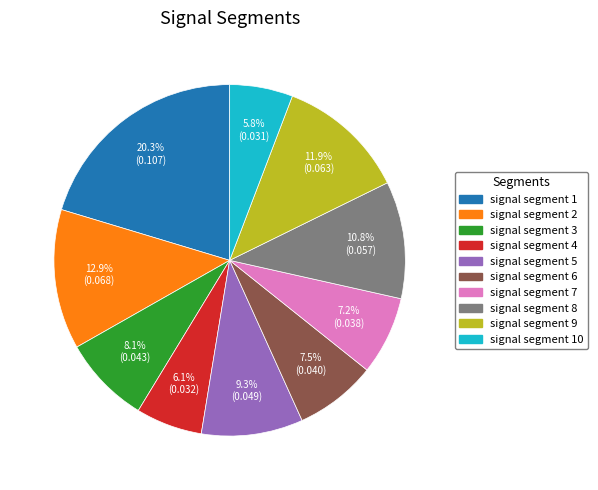

To the nearest percent, what is the difference between the largest and smallest slice percentages?

15%